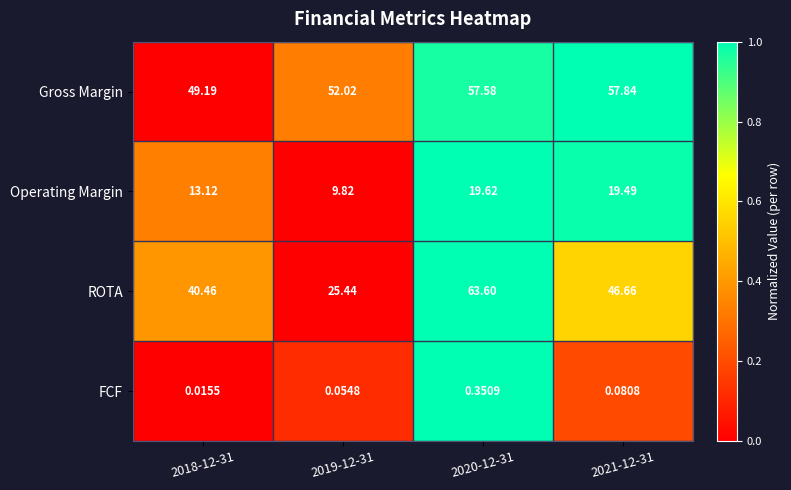

Which series has the largest total across all categories?

Gross Margin